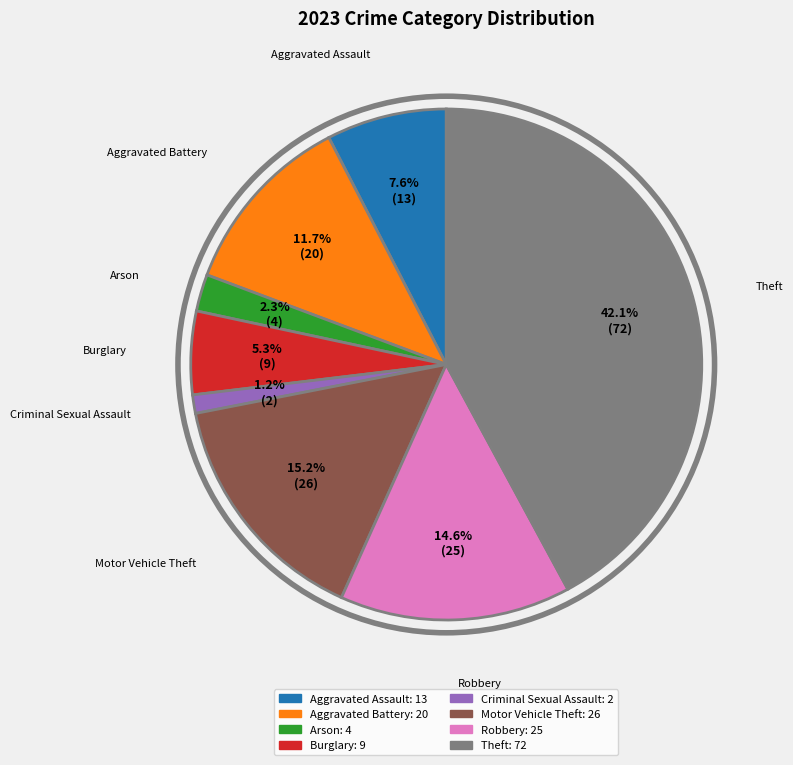

Does any single category account for the majority?

No